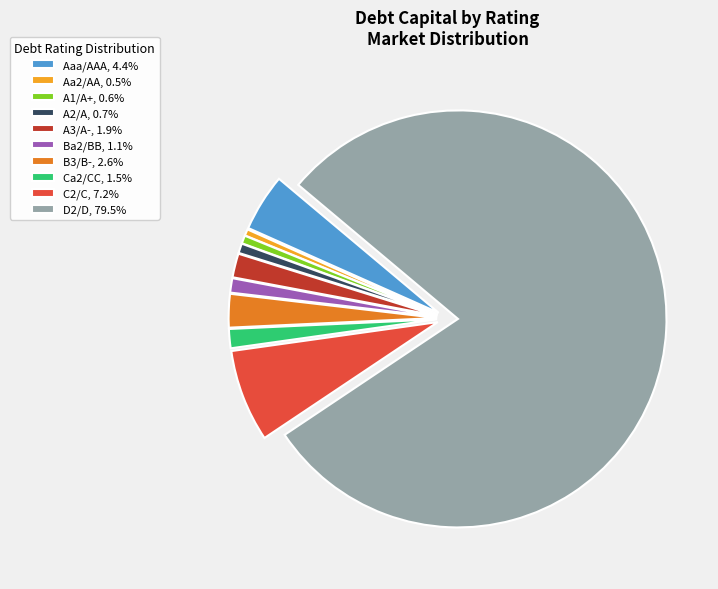

Is the sum of D2/D, 79.5% and Ca2/CC, 1.5% greater than half?

Yes